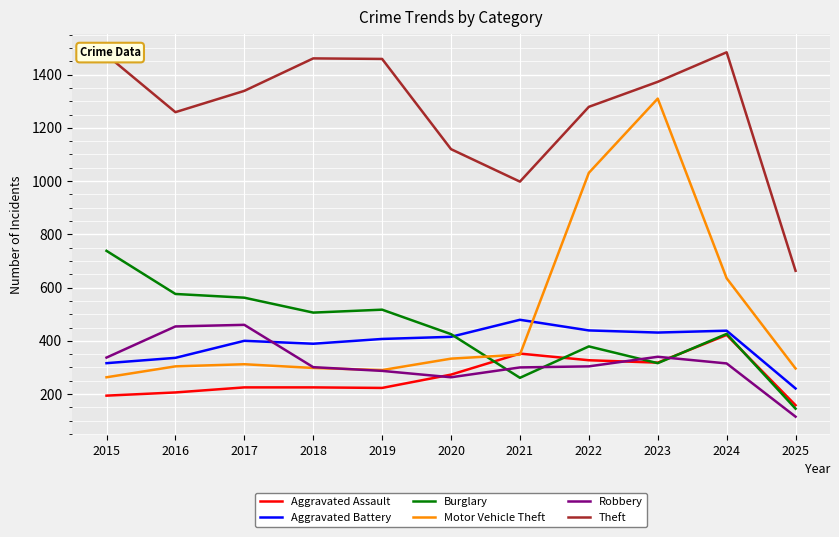

True or false: Aggravated Battery and Theft cross at least once.

False